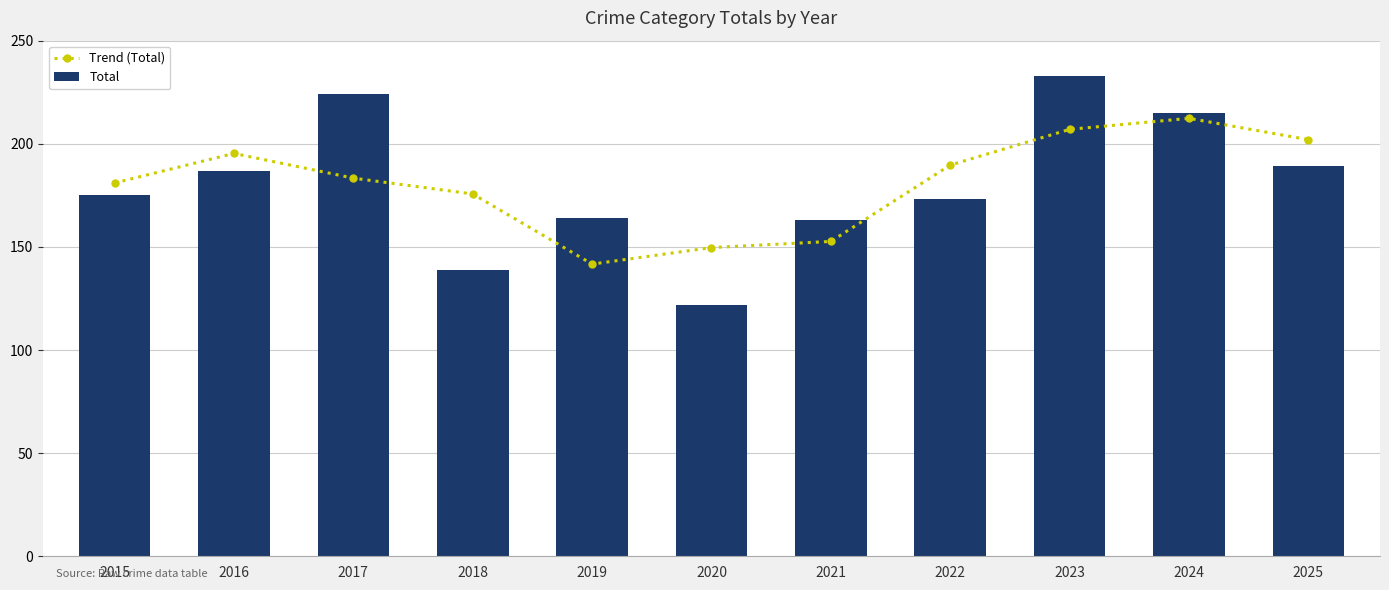

Reading left to right, list all the values displayed in this chart.

Trend (Total): 2015=181.0	2016=195.3	2017=183.3	2018=175.7	2019=141.7	2020=149.7	2021=152.7	2022=189.7	2023=207.0	2024=212.3	2025=202.0
Total: 2015=175.0	2016=187.0	2017=224.0	2018=139.0	2019=164.0	2020=122.0	2021=163.0	2022=173.0	2023=233.0	2024=215.0	2025=189.0